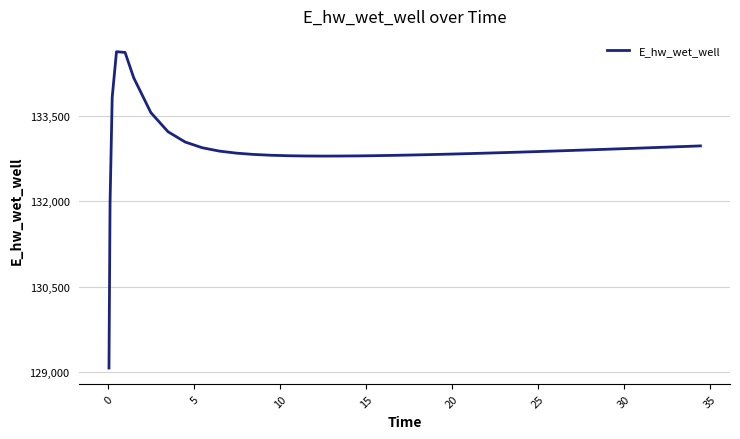

What is the difference between the maximum and minimum values?

5557.7